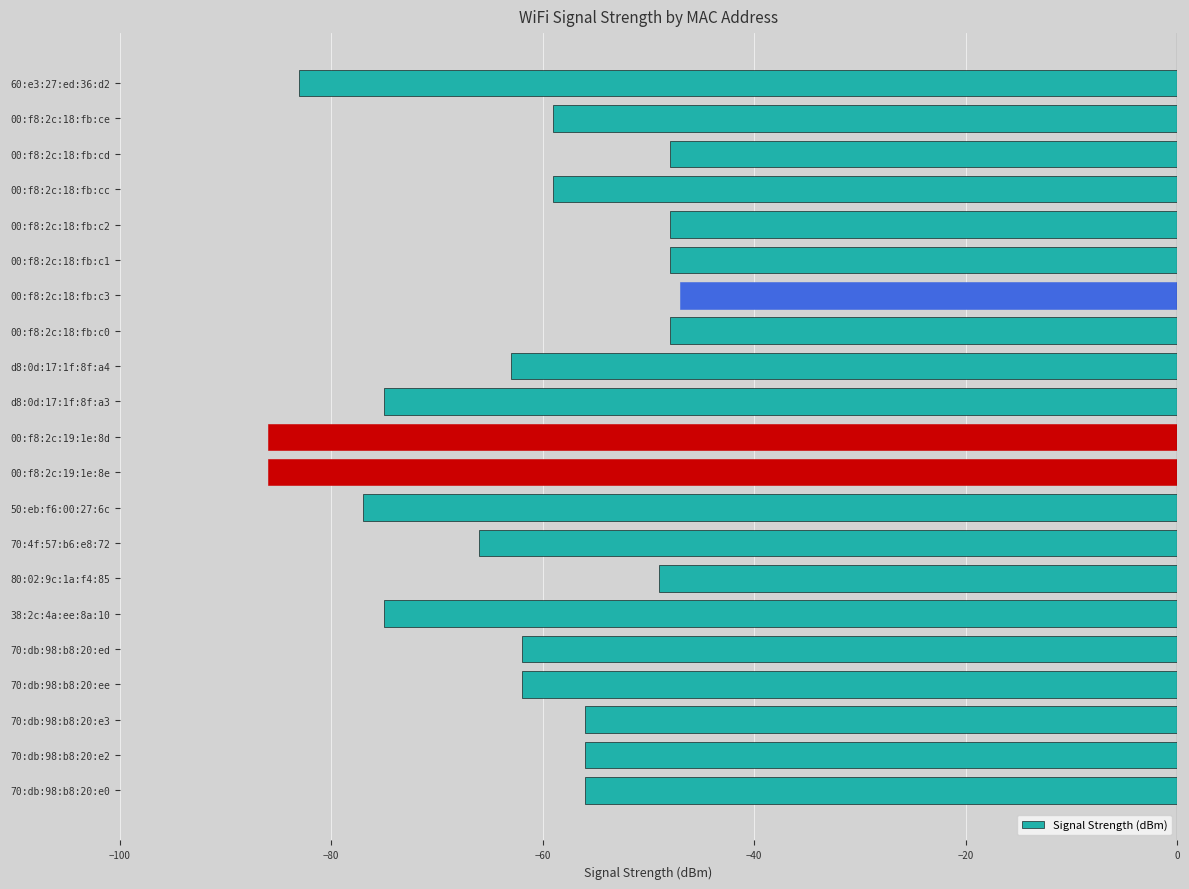

Is it true that the value at 00:f8:2c:18:fb:ce is -59?

True